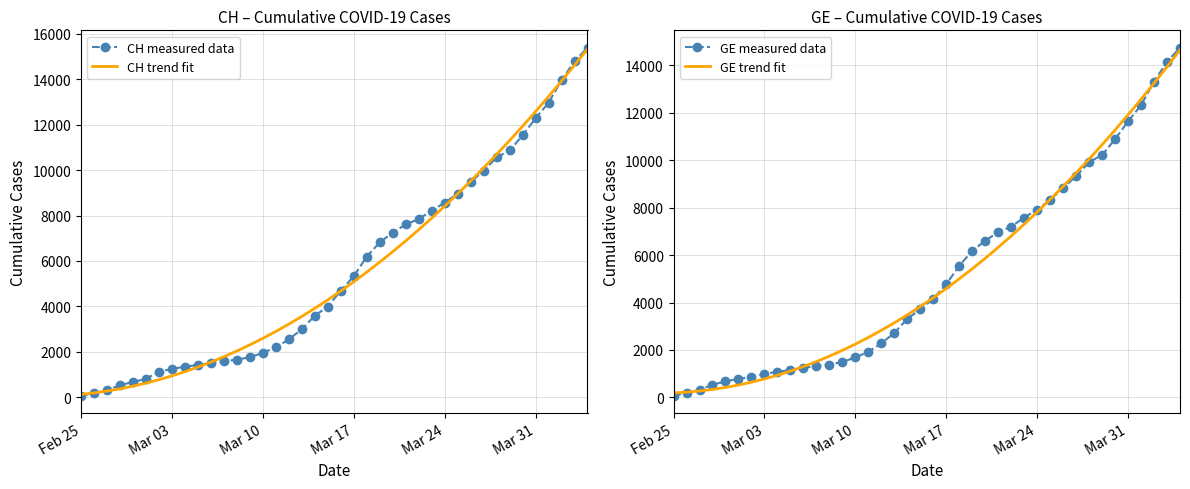

What is the maximum value for CH measured data?

15390.0